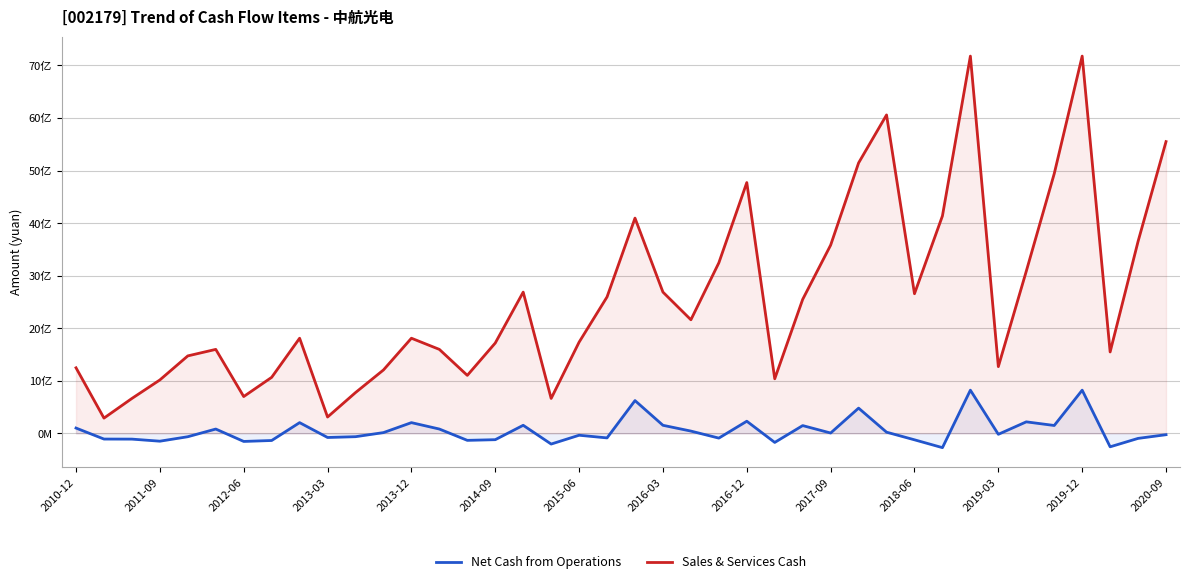

At how many categories does at least one series exceed 430825805?

38